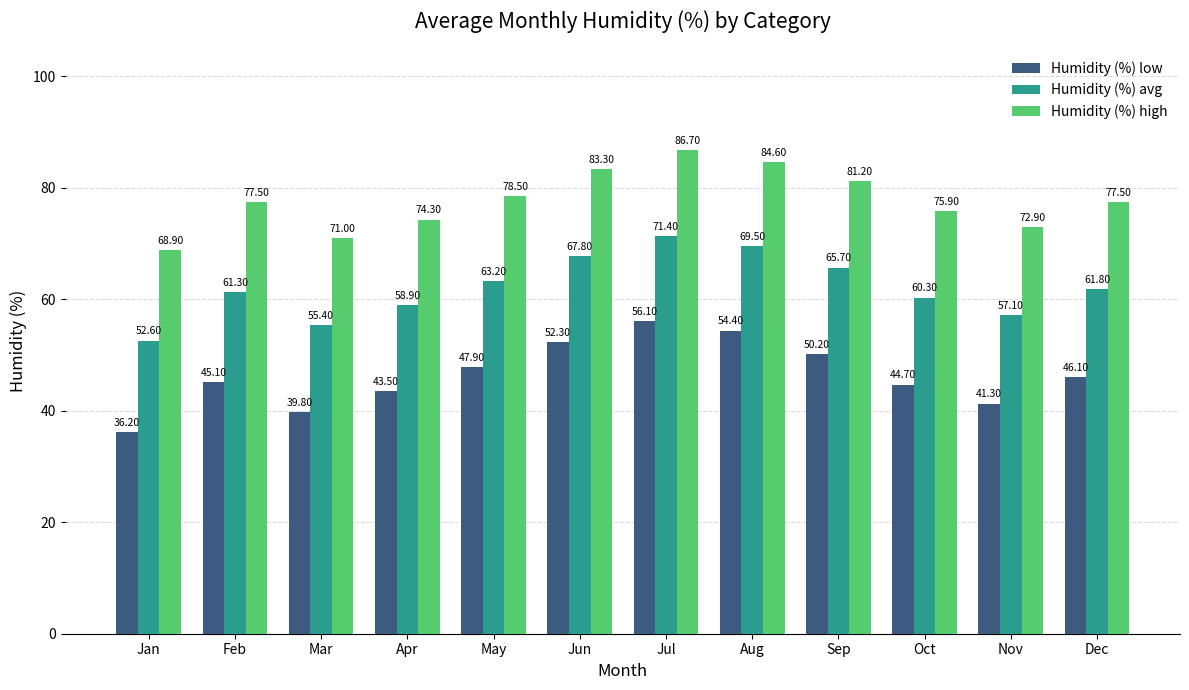

What is the total value across all series at May?

189.6